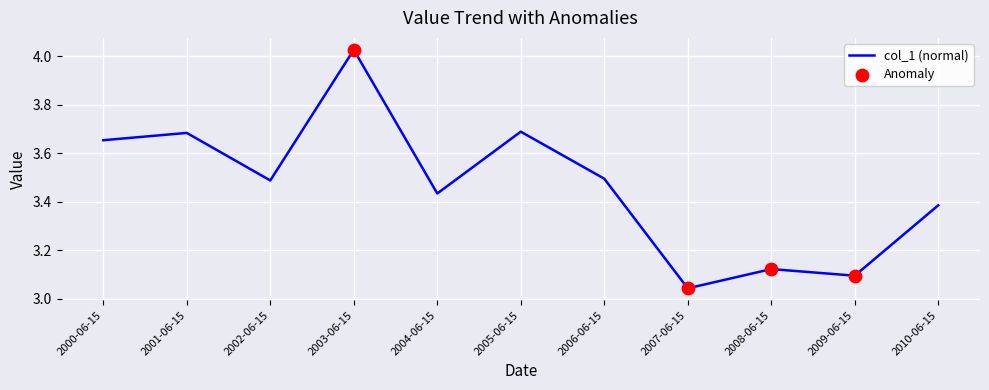

What is the change in value from 2000-06-15 to 2004-06-15?

-0.2